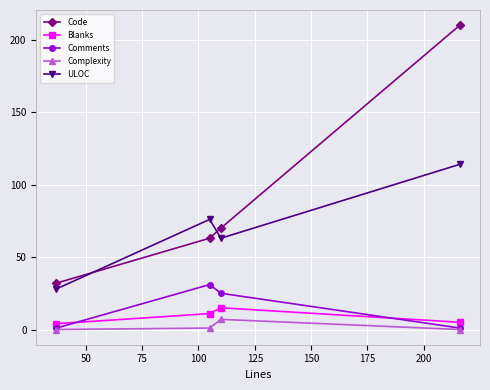

What is the greatest value displayed?

210